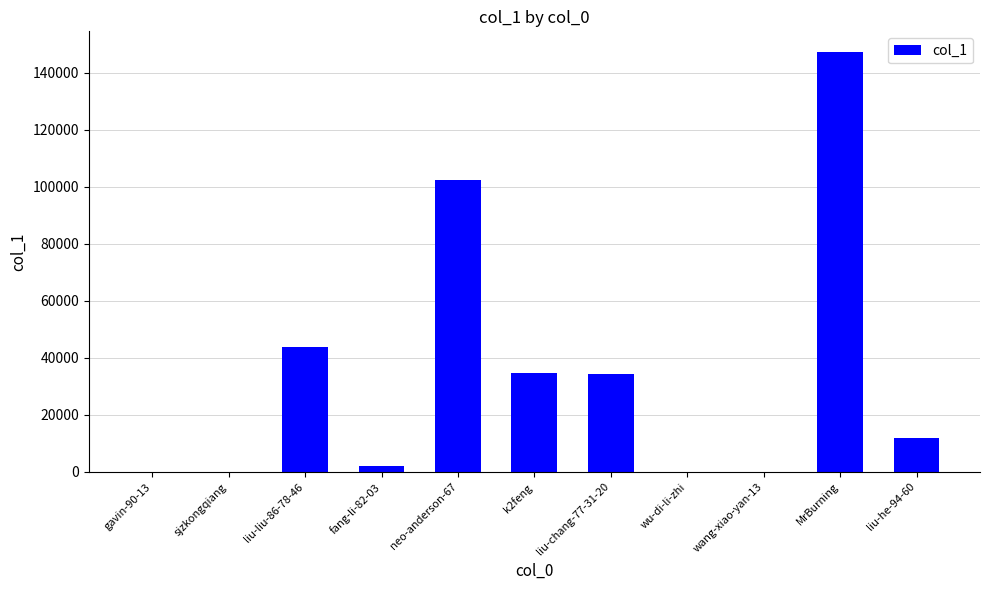

The chart shows a value of 9224 at liu-liu-86-78-46. True or false?

False